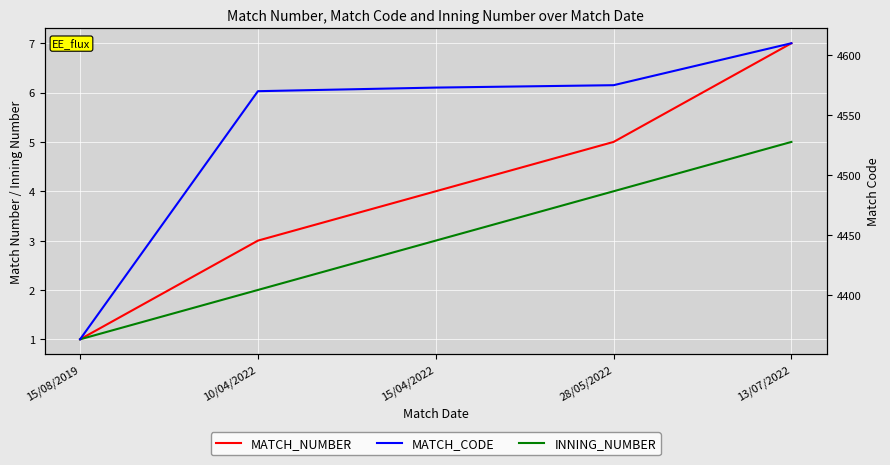

True or false: MATCH_NUMBER and MATCH_CODE cross at least once.

False